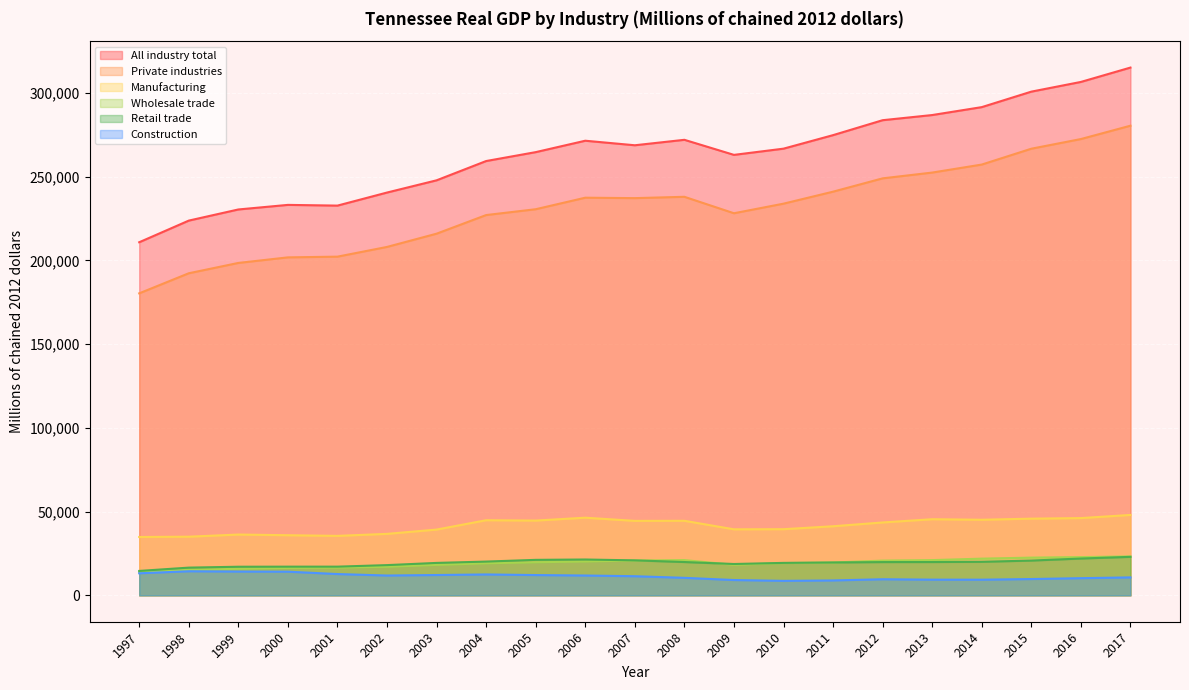

The Retail trade series shows 20026.7 at 2014. True or false?

True